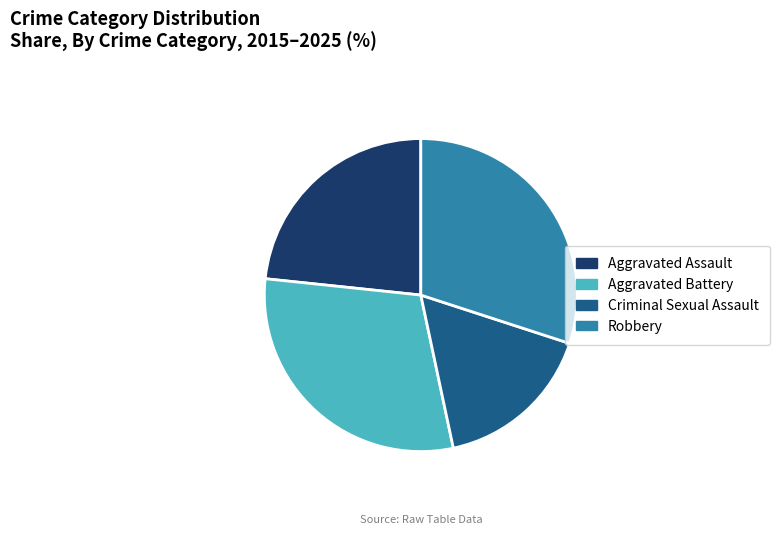

Which category has the smallest portion of the pie?

Criminal Sexual Assault